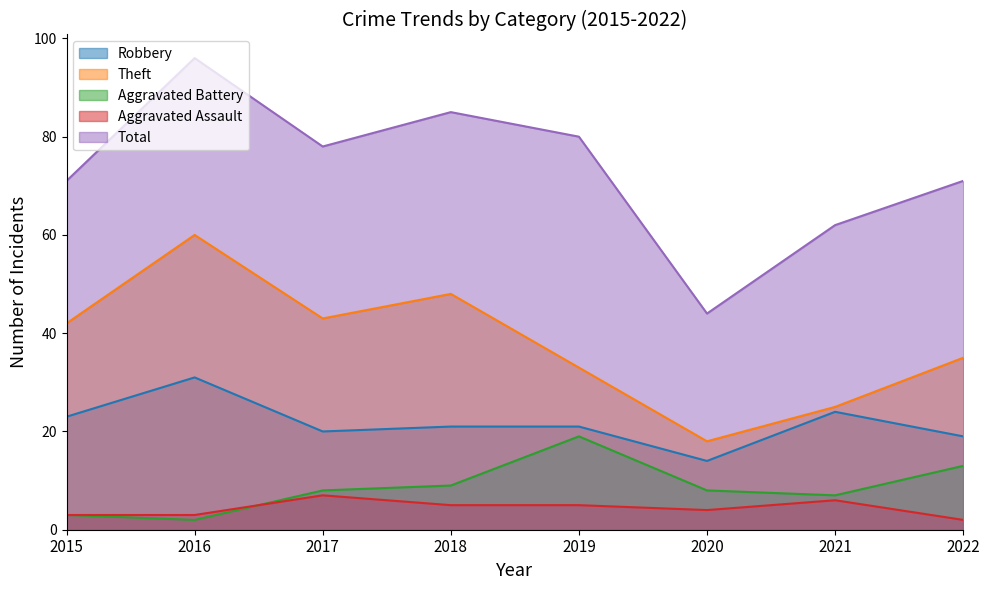

Rank the categories by Theft value from highest to lowest.

2016, 2018, 2017, 2015, 2022, 2019, 2021, 2020